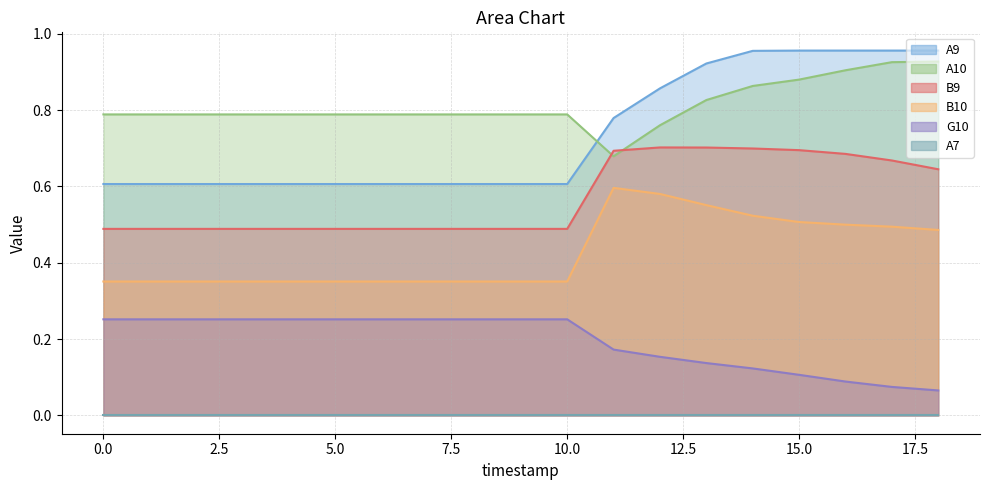

Does the chart have visible grid lines?

Yes